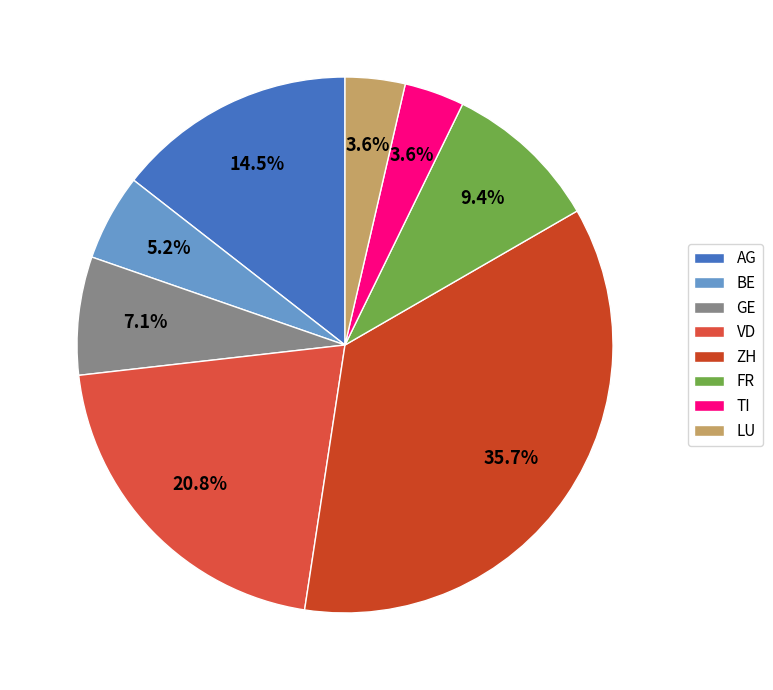

True or false: AG accounts for 14% of the total.

True